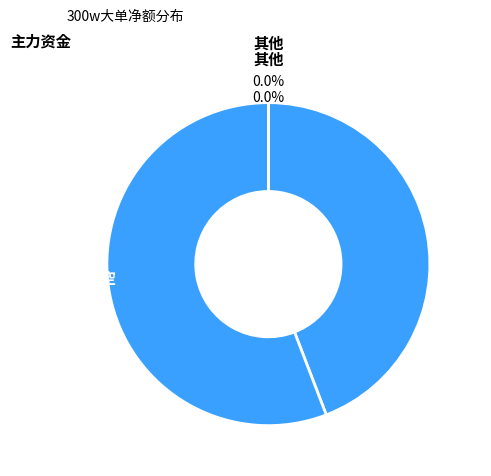

How much of the chart is everything except 南方航空?

62.5%